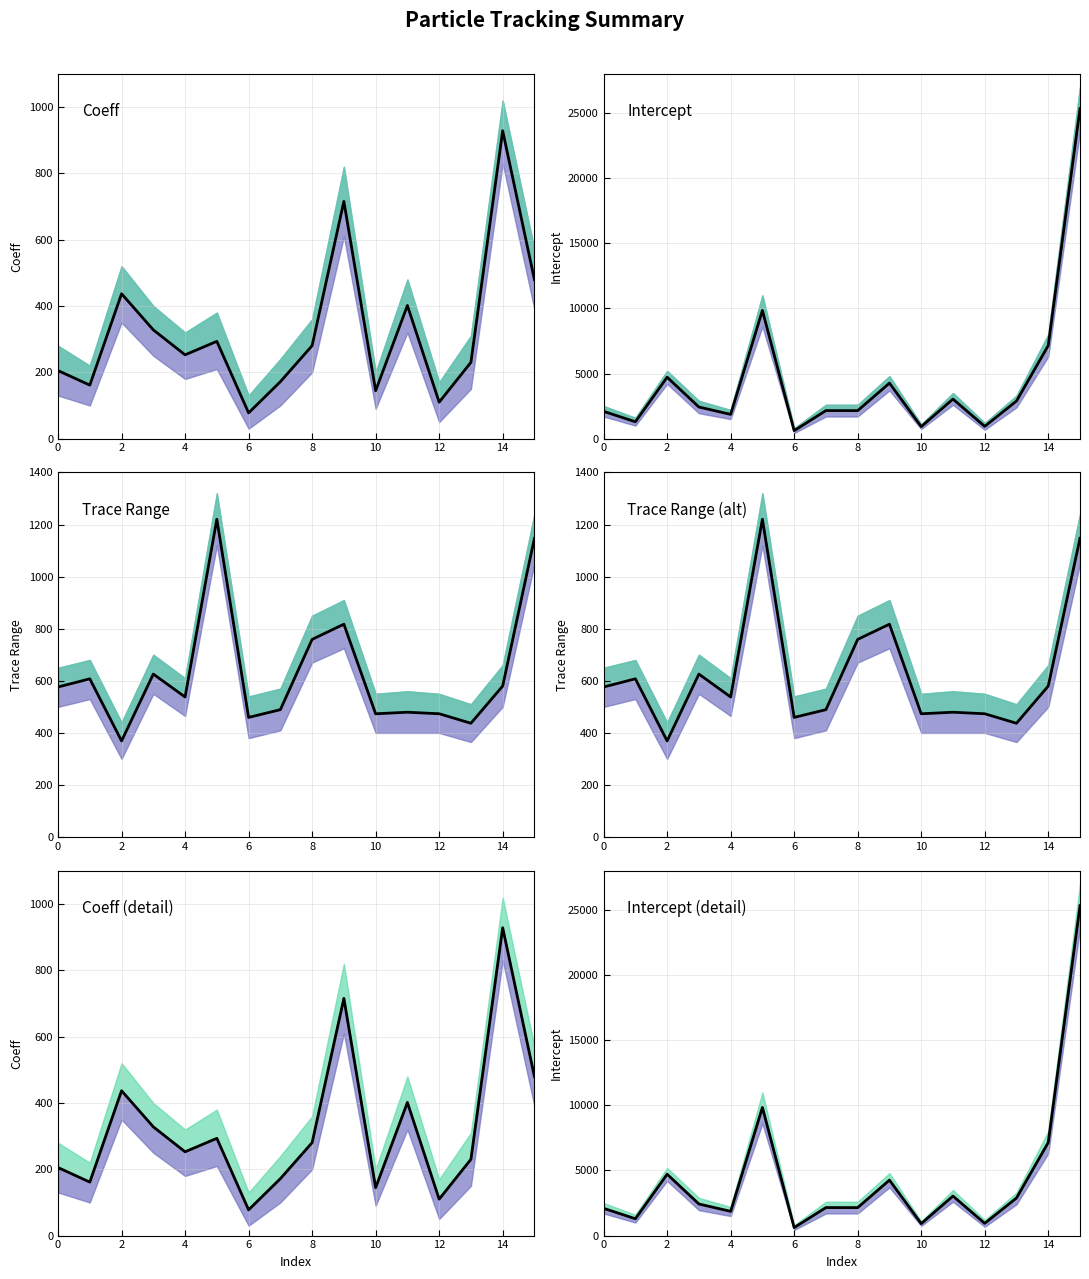

What is the value of the Trace Range (right) point at the 5th from the left?

538.0